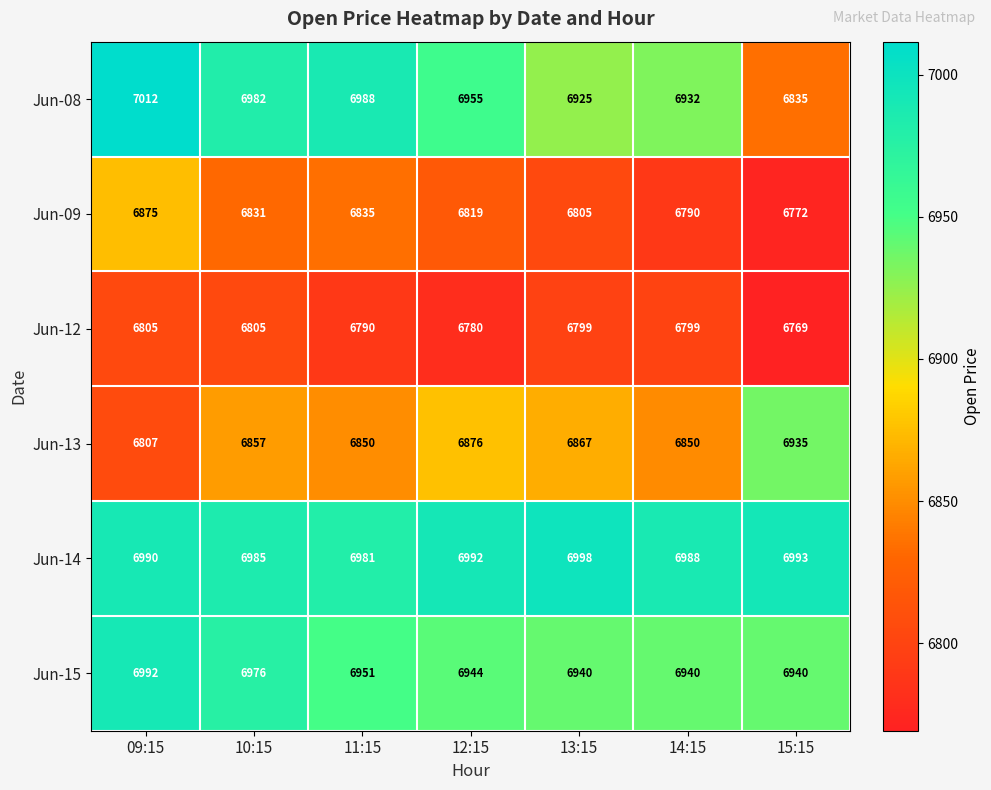

Is it true that Jun-14 equals 9275 at 12:15?

False